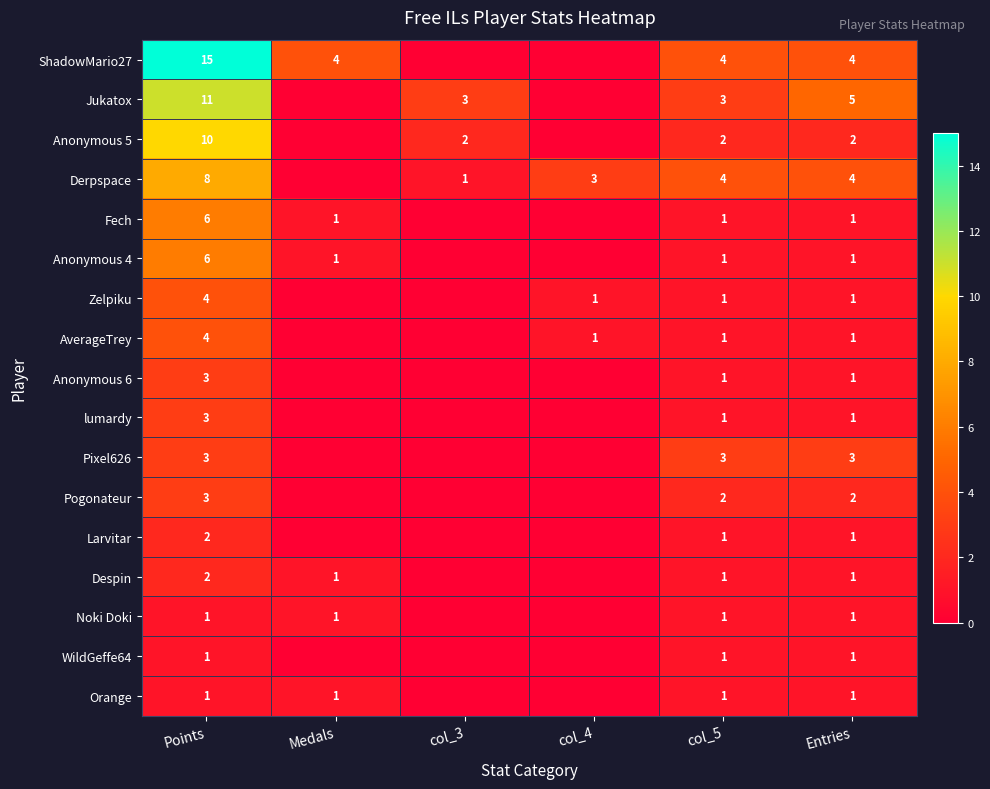

What is the total value across all series at Entries?

31